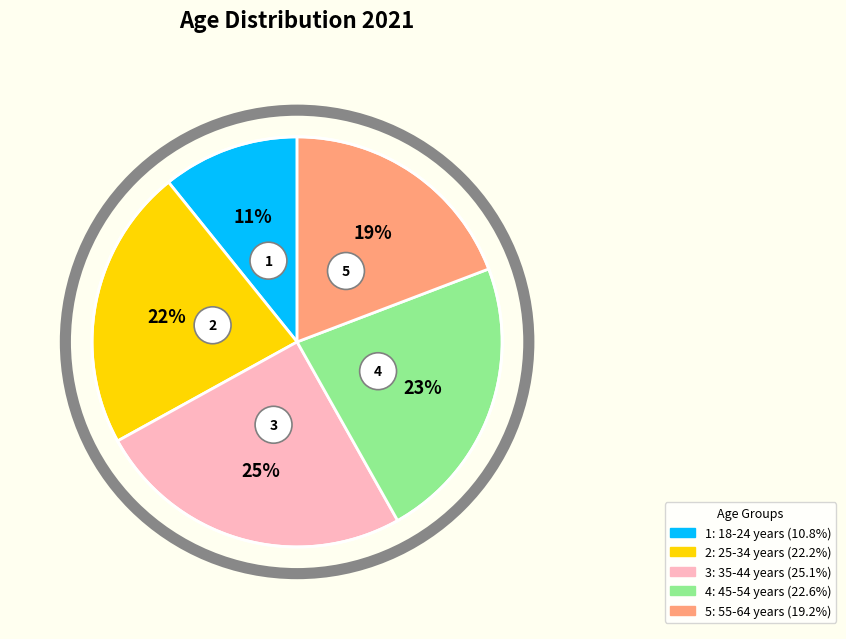

How much of the chart is everything except 55-64 years?

80.8%